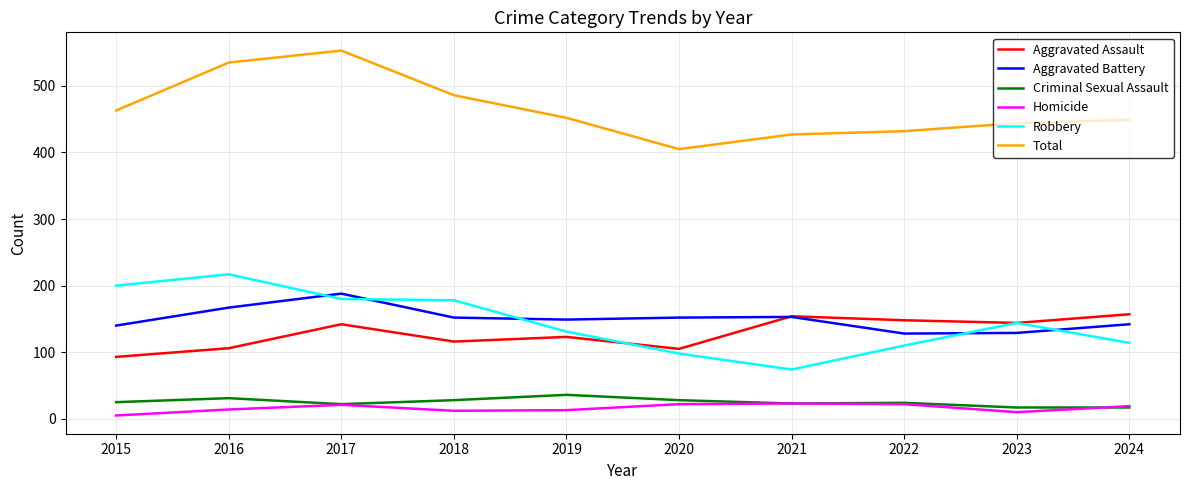

Count the number of data series in this chart.

6